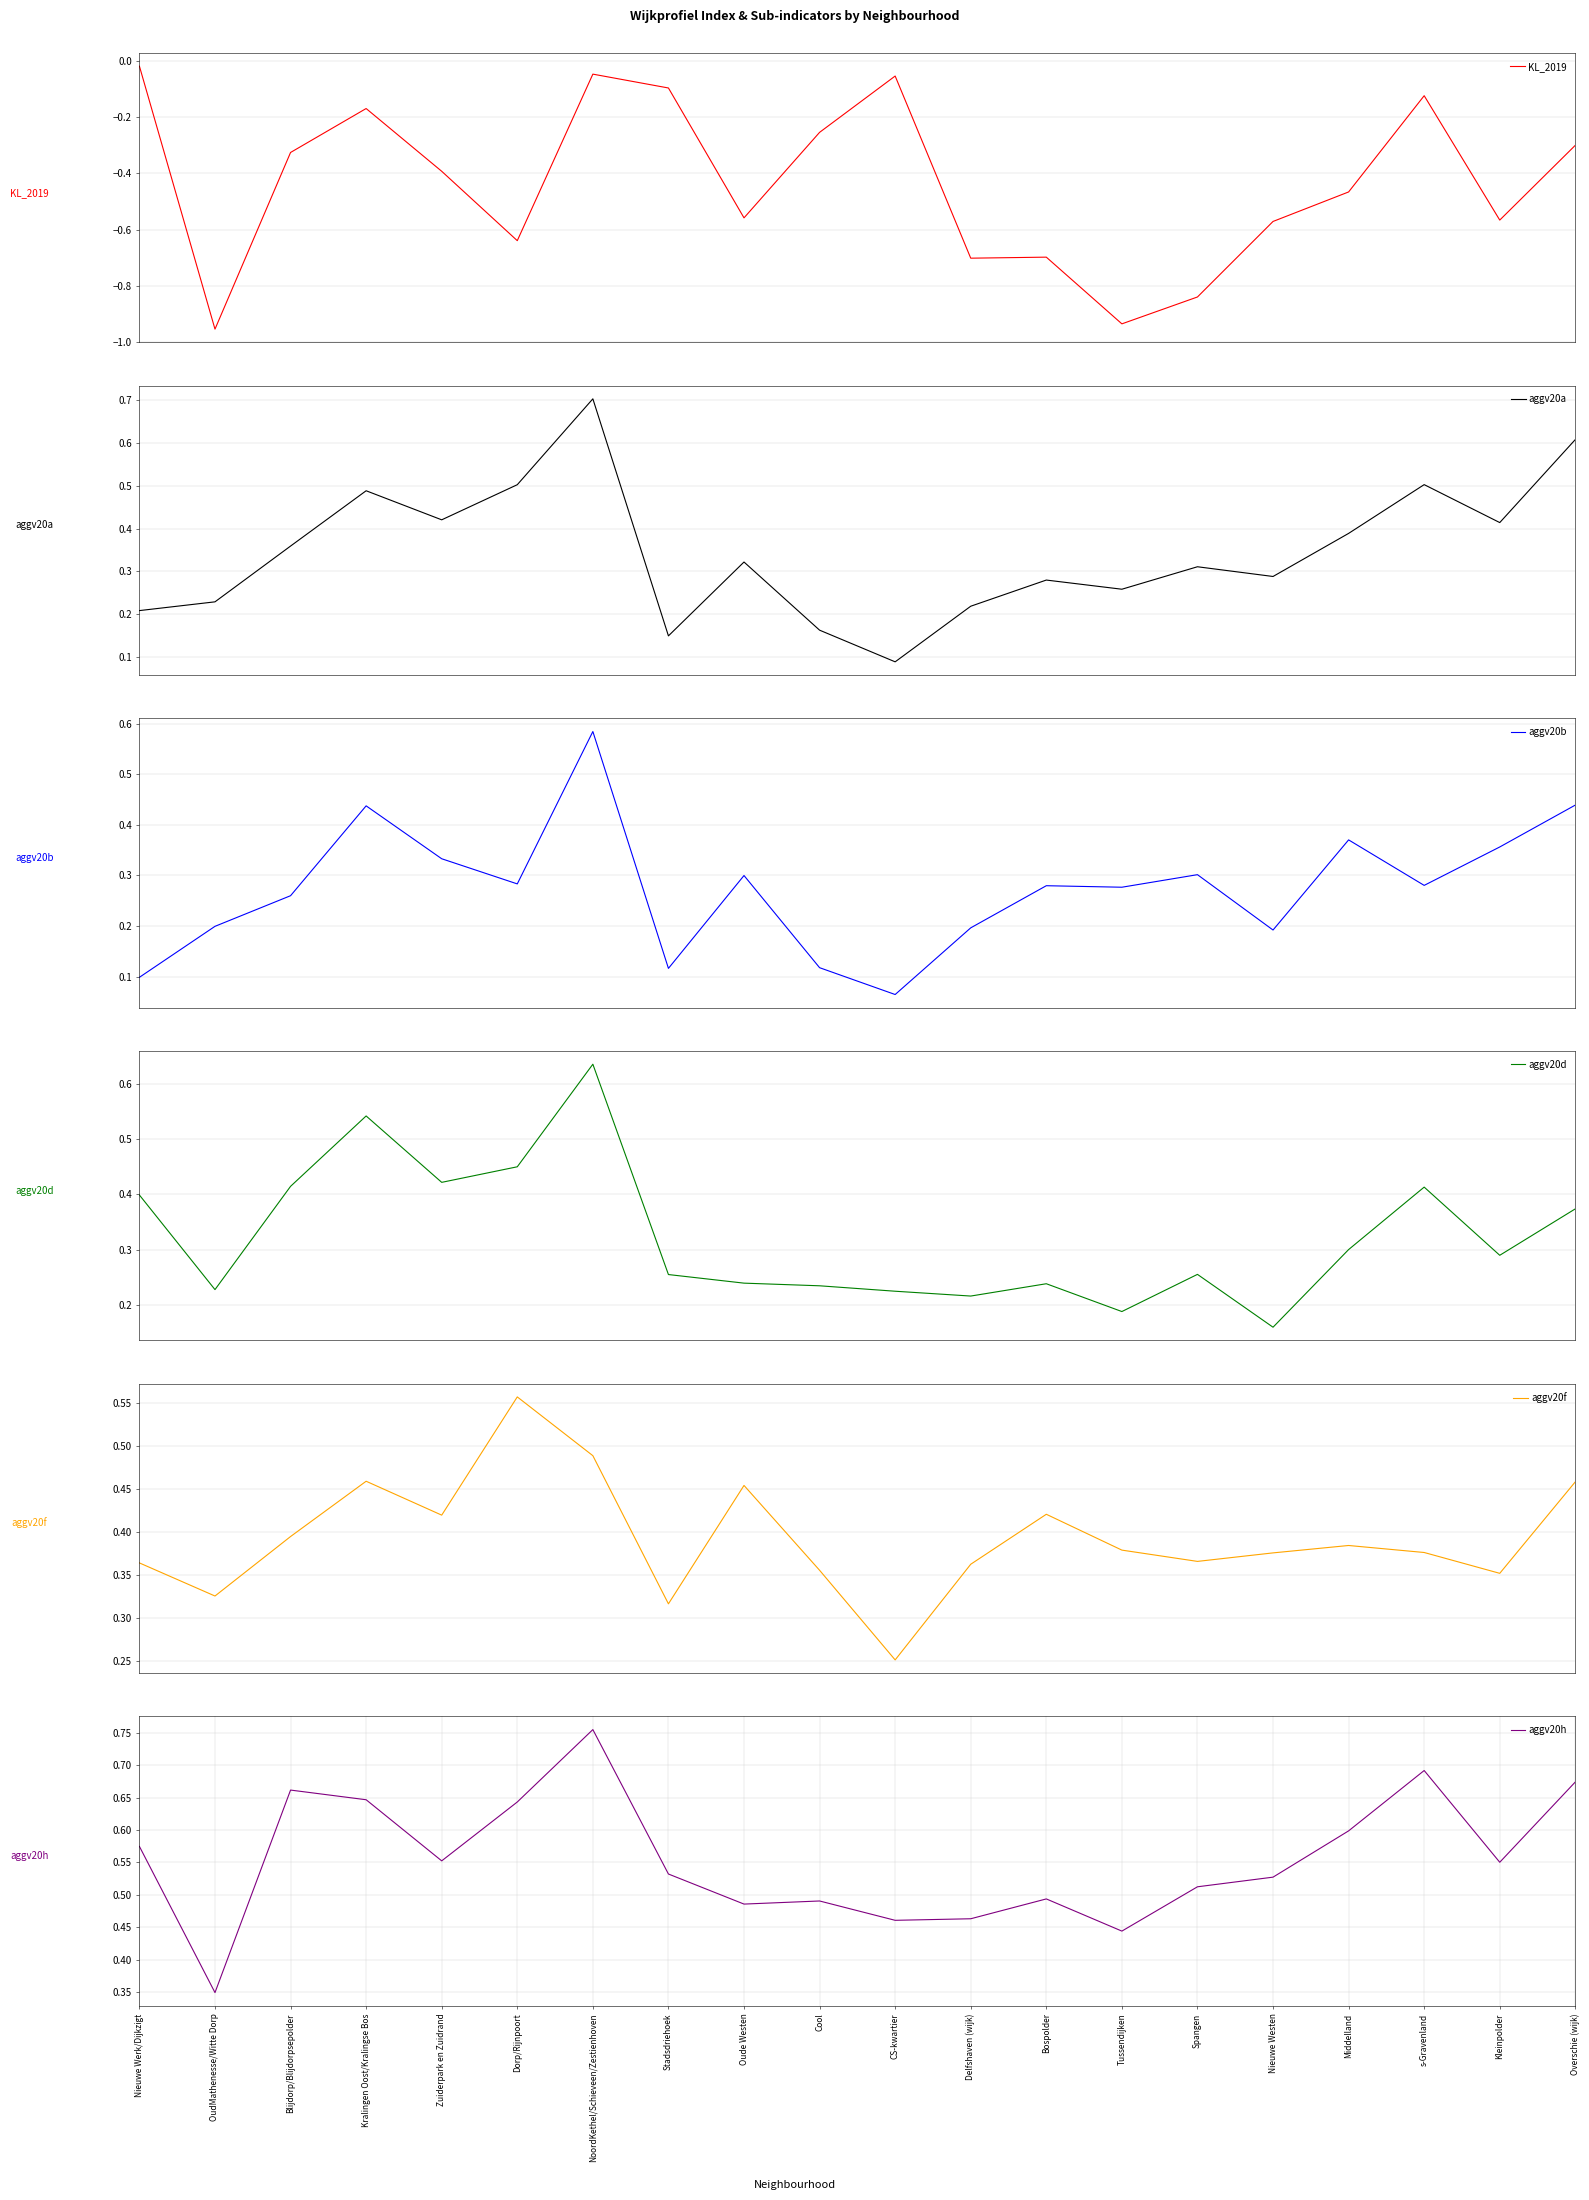

At how many categories does at least one series exceed 0?

20